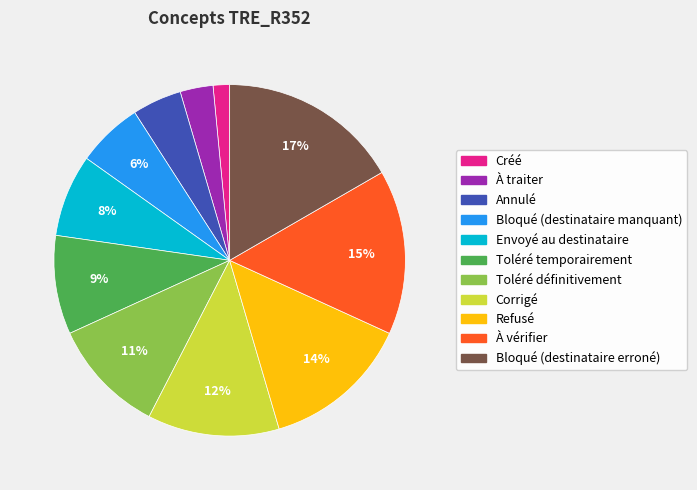

Is the sum of Toléré temporairement and Corrigé greater than half?

No